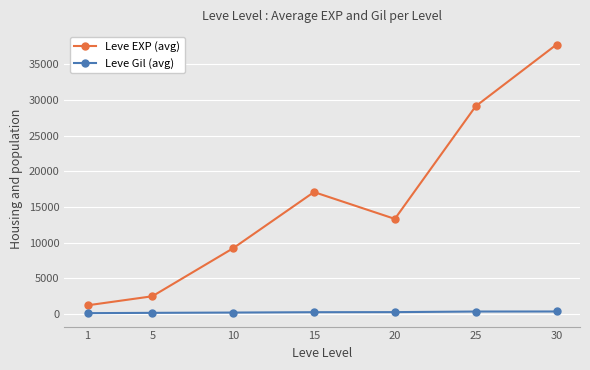

The value of Leve EXP (avg) at 10 is 9208. True or false?

True